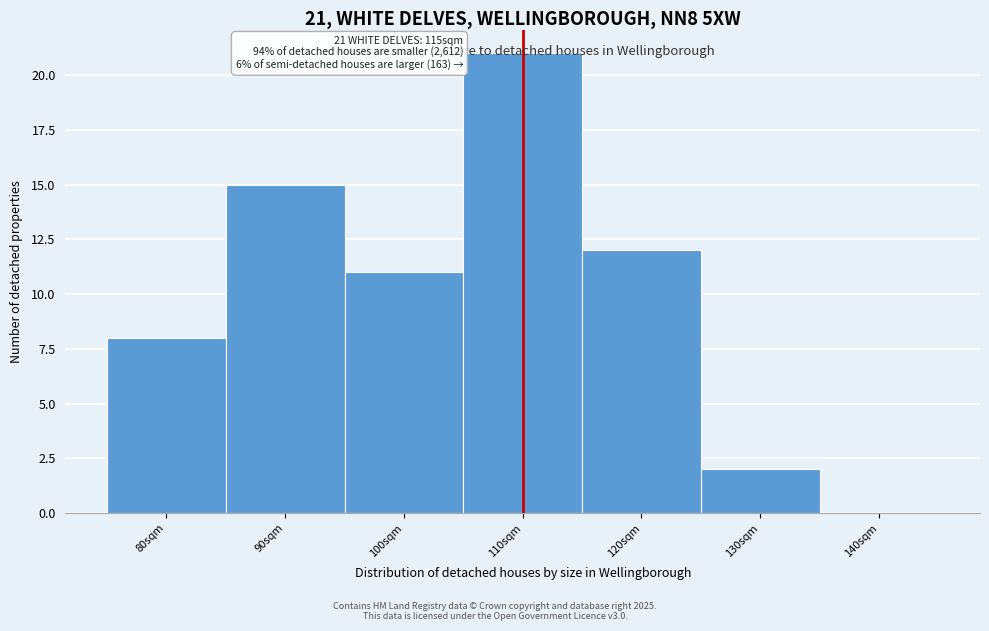

The value at 90sqm is 20. True or false?

False